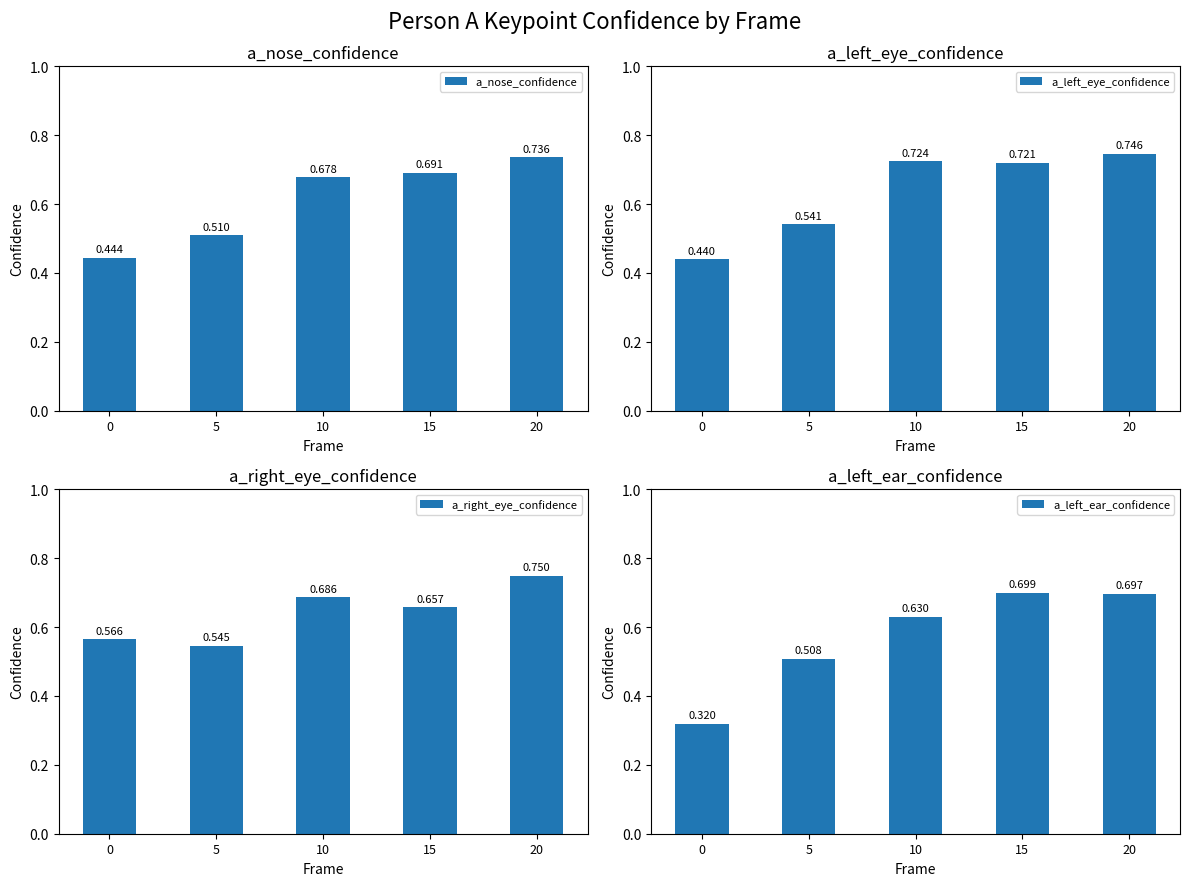

What is the value of the a_left_ear_confidence bar at the 3rd from the left?

0.6